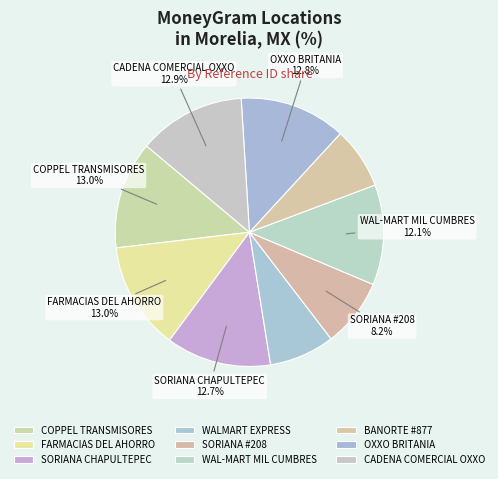

What is the ratio of the value at CADENA COMERCIAL OXXO to the value at SORIANA CHAPULTEPEC?

1.0